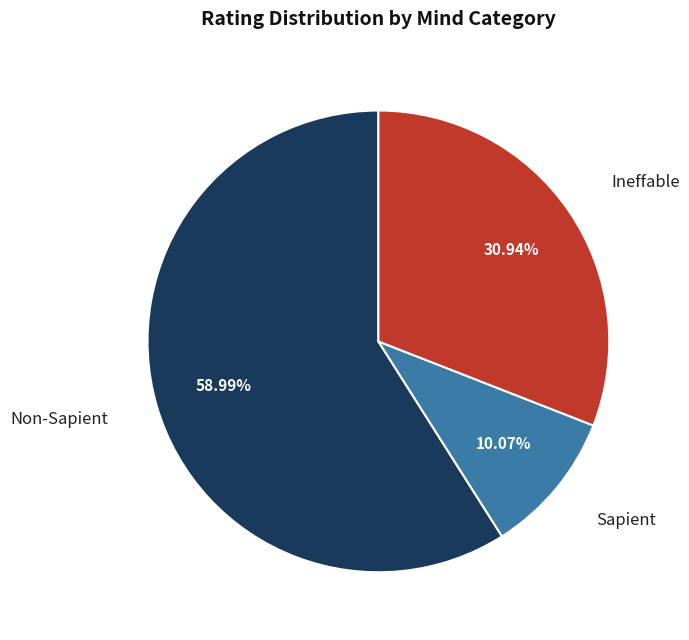

Rank the categories by value from lowest to highest.

Sapient, Ineffable, Non-Sapient